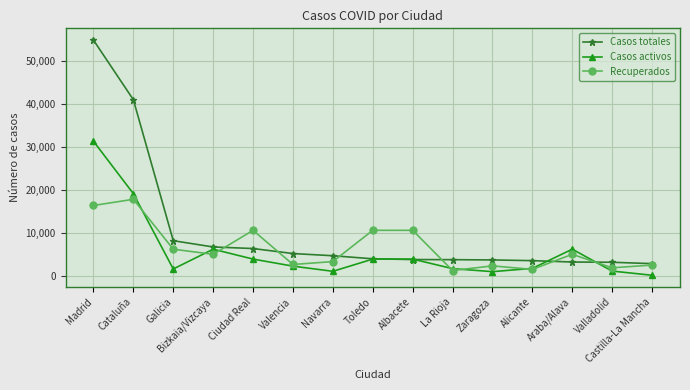

After their last crossing, which series has the higher values: Casos totales or Casos activos?

Casos totales